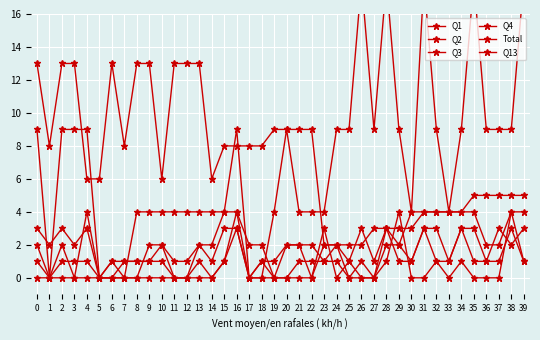

What is the sum of the Q1 values at 21 and 31?

13